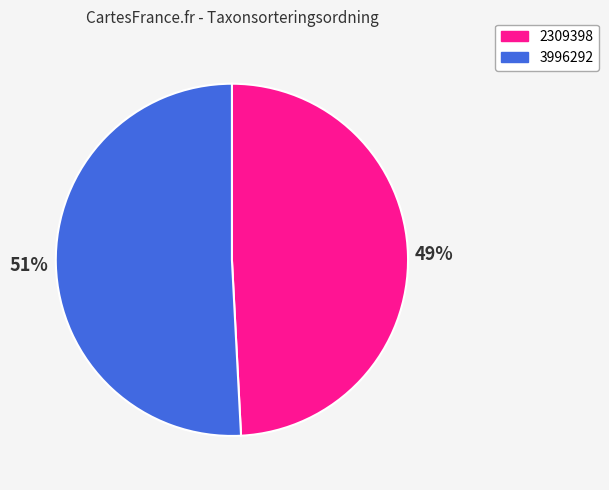

What is the ratio of the value at 3996292 to the value at 2309398?

1.0